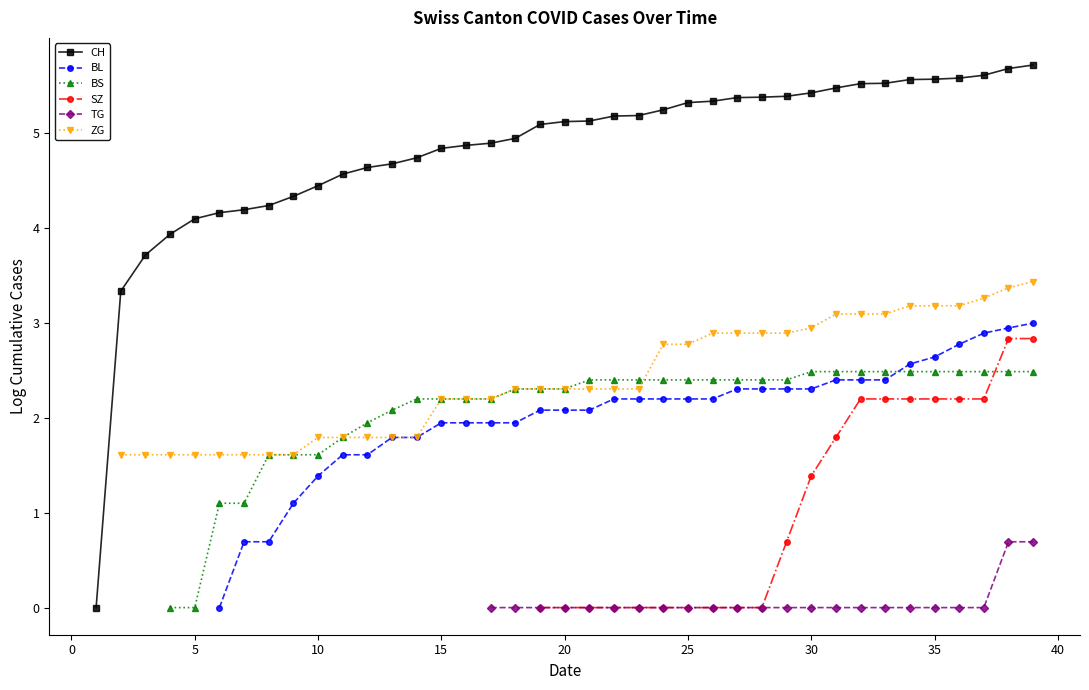

Rank the series at 27 from lowest to highest value.

SZ, TG, BL, BS, ZG, CH